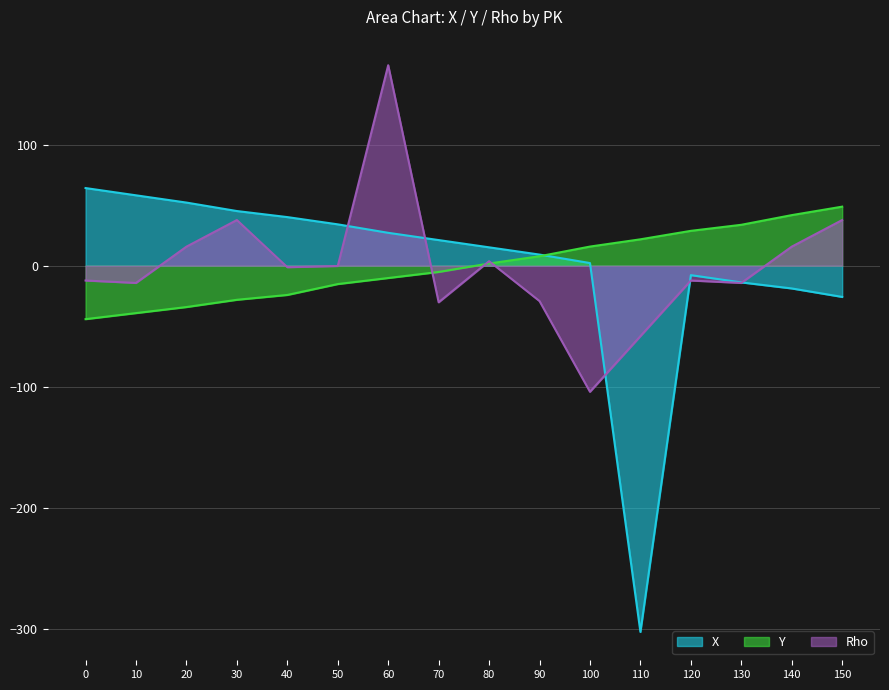

How many intersections are there between Y and X?

1